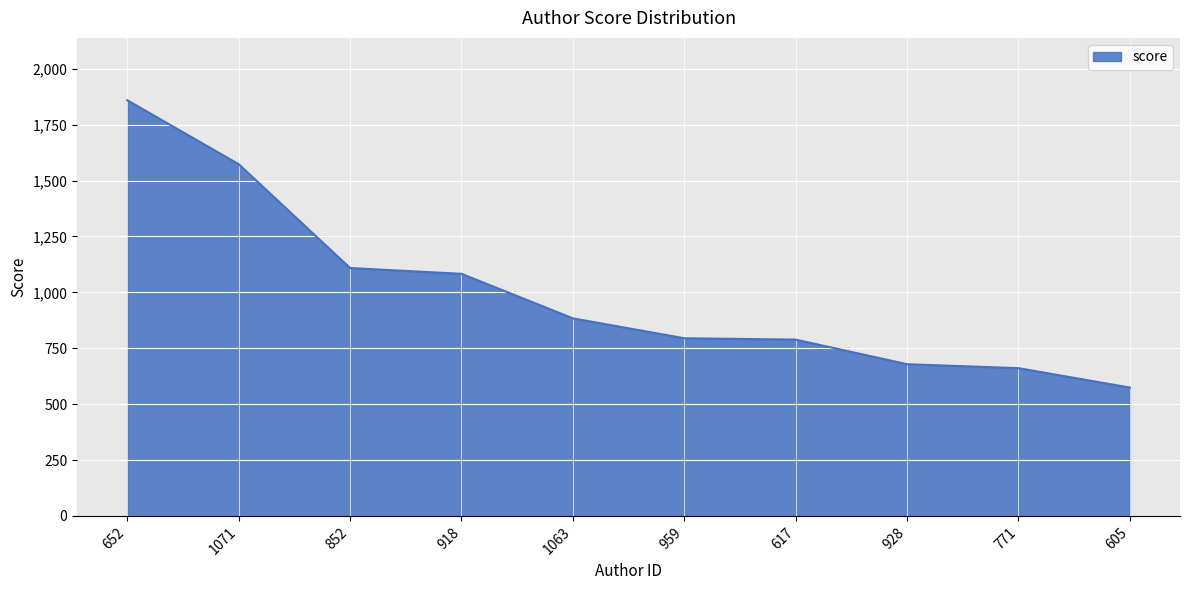

True or false: there are more than 1 points higher than both neighbors.

False